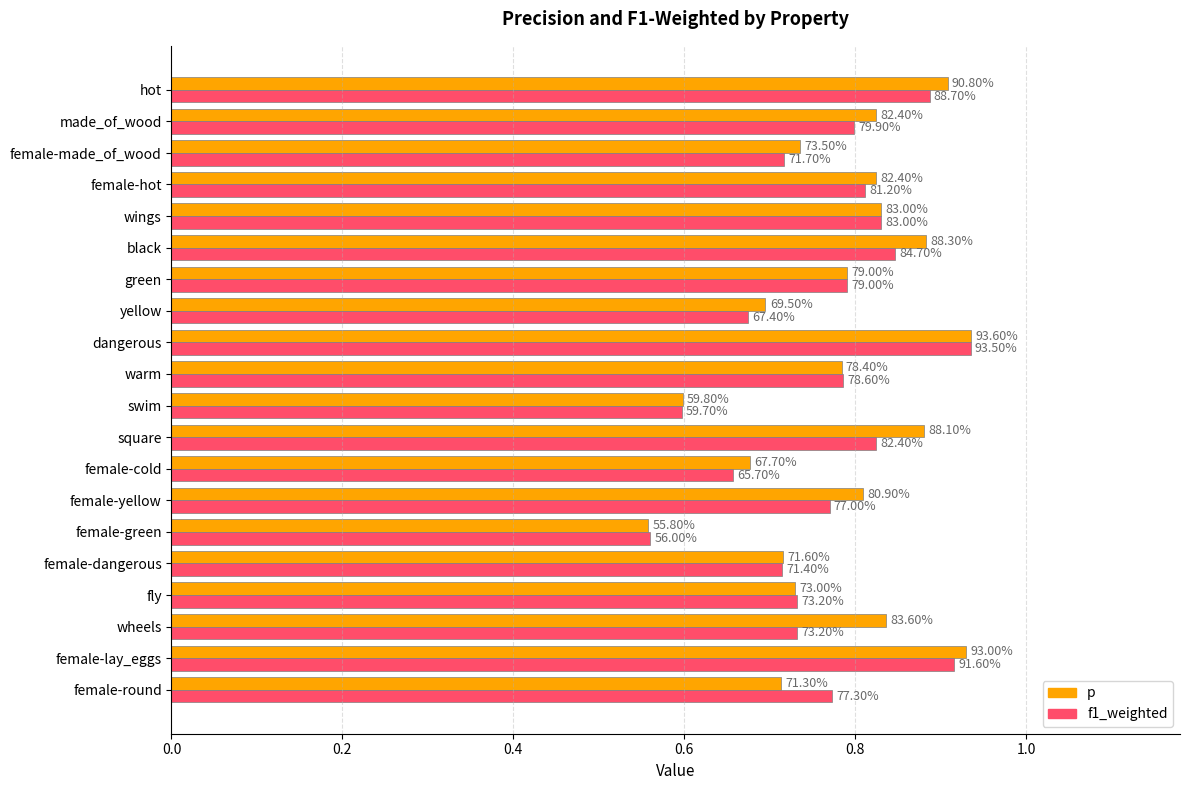

What are all the series names shown in the legend?

p, f1_weighted